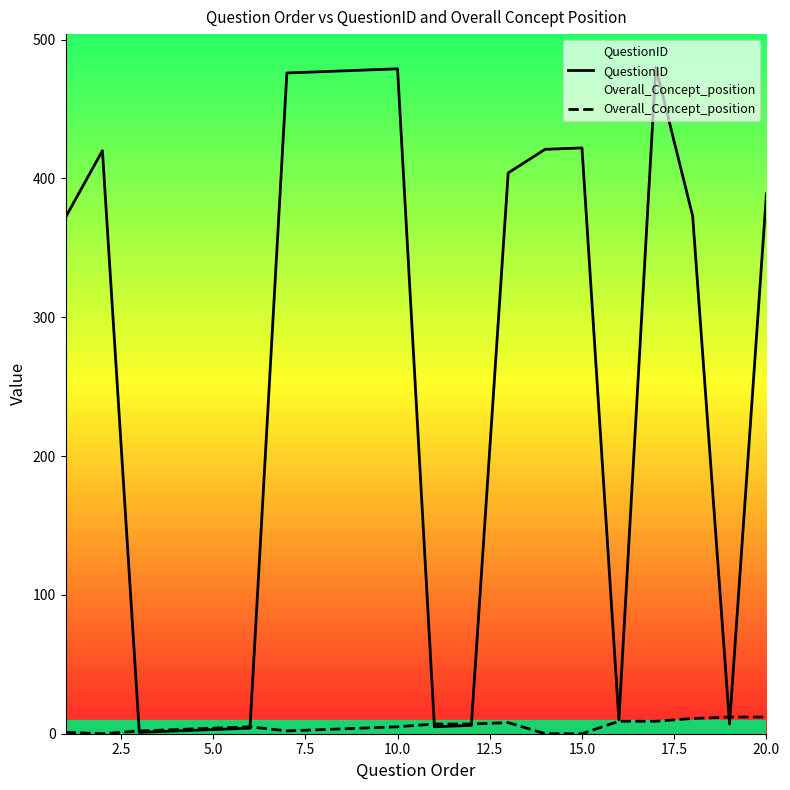

What is the maximum value for QuestionID?

480